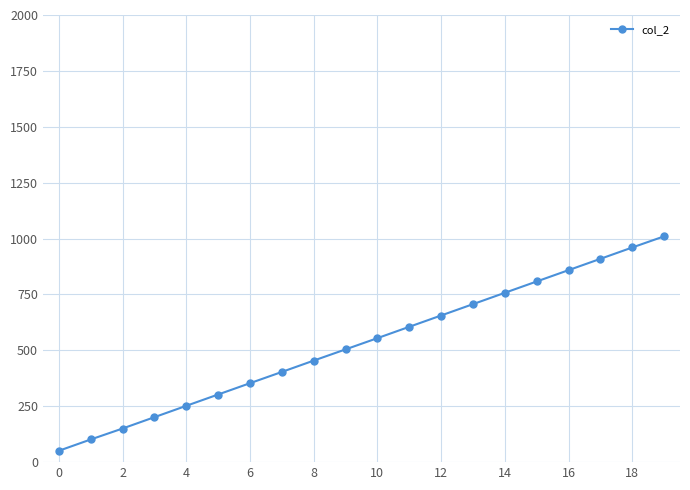

What is the value of the 19th point from the left?

960.1